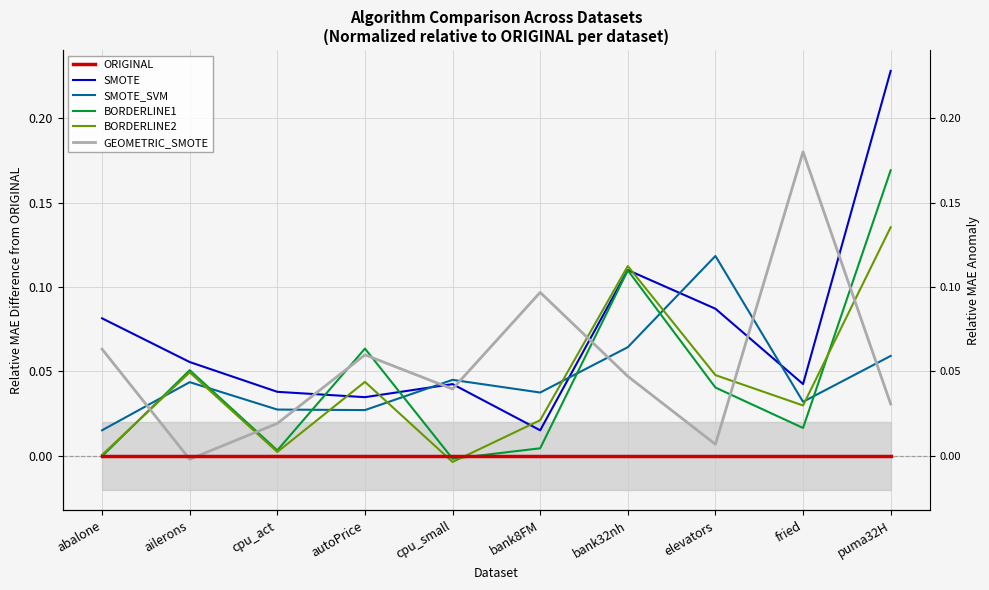

Which category has the lowest value in the SMOTE_SVM series?

abalone